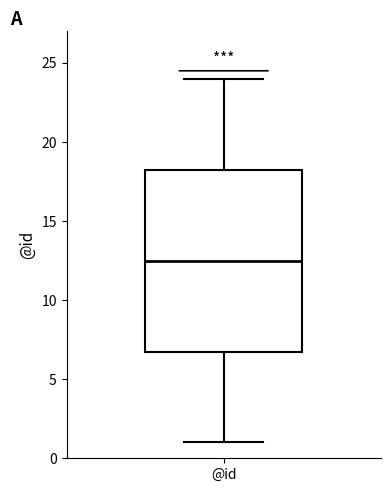

Where is the upper edge of the box for @id on the y-axis? The values are not printed on the chart, so give them approximately, as read against the axis.

18.5